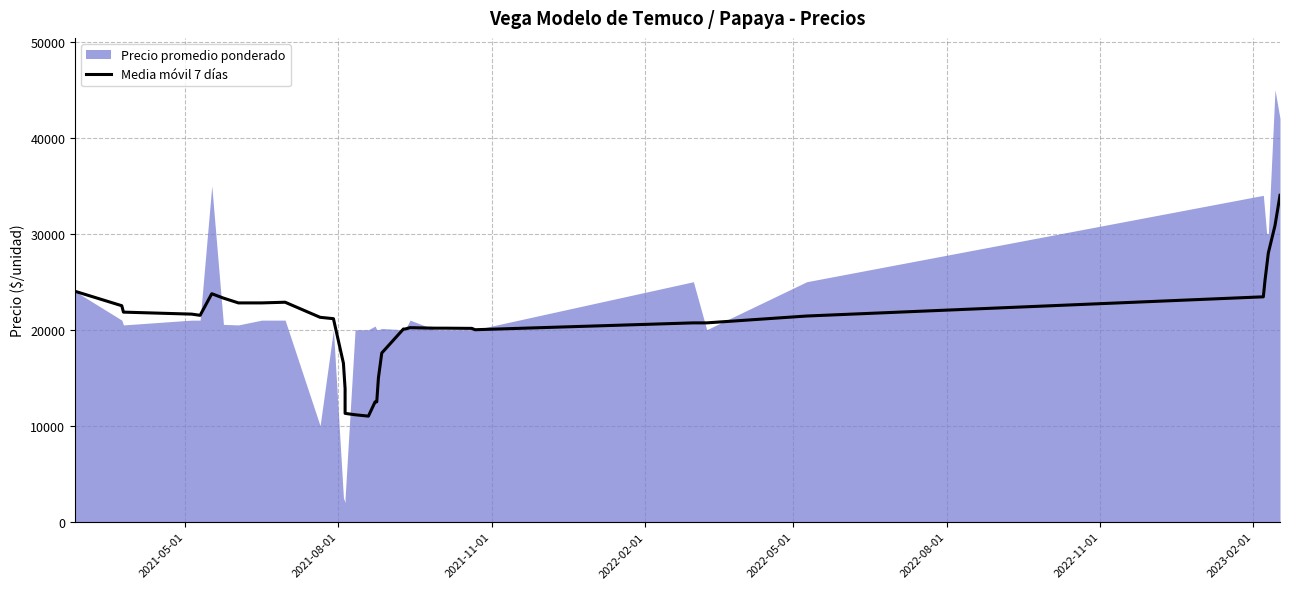

How many values are below 20714?

19